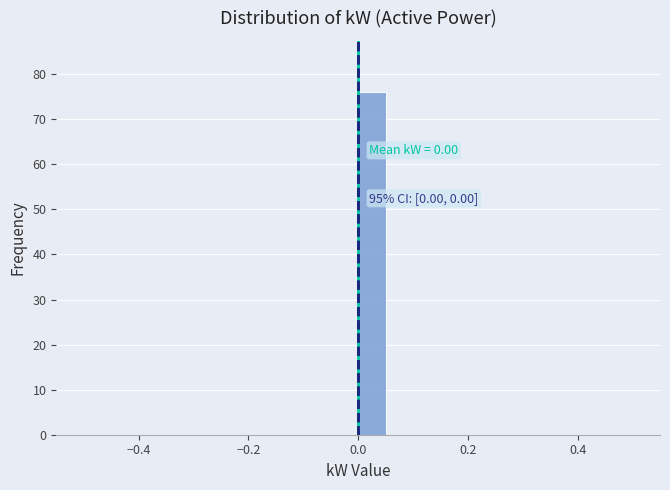

Around what value on the x-axis is the tallest bar? Give the approximate position of its centre, as read against the axis.

0.02